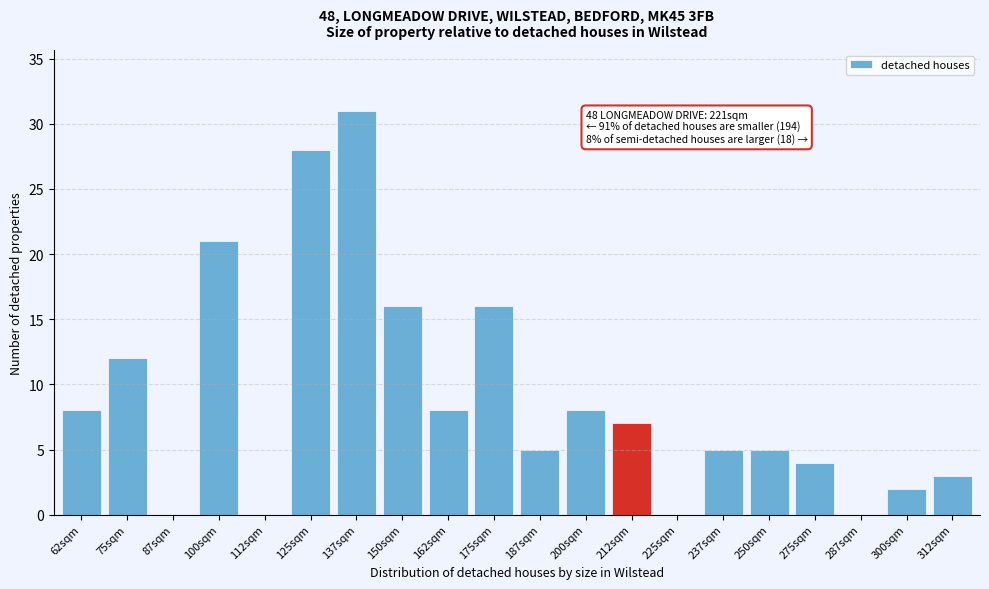

Reading right to left, list all the values displayed in this chart.

312sqm=3	300sqm=2	287sqm=0	275sqm=4	250sqm=5	237sqm=5	225sqm=0	212sqm=7	200sqm=8	187sqm=5	175sqm=16	162sqm=8	150sqm=16	137sqm=31	125sqm=28	112sqm=0	100sqm=21	87sqm=0	75sqm=12	62sqm=8